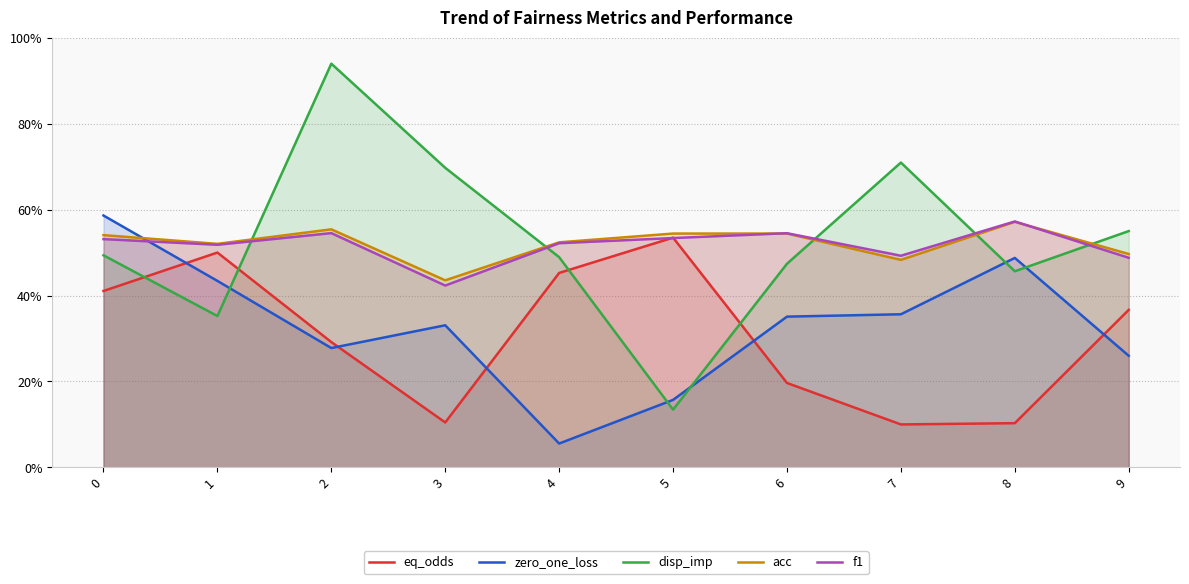

The value of f1 at 9 is 0.1. True or false?

False